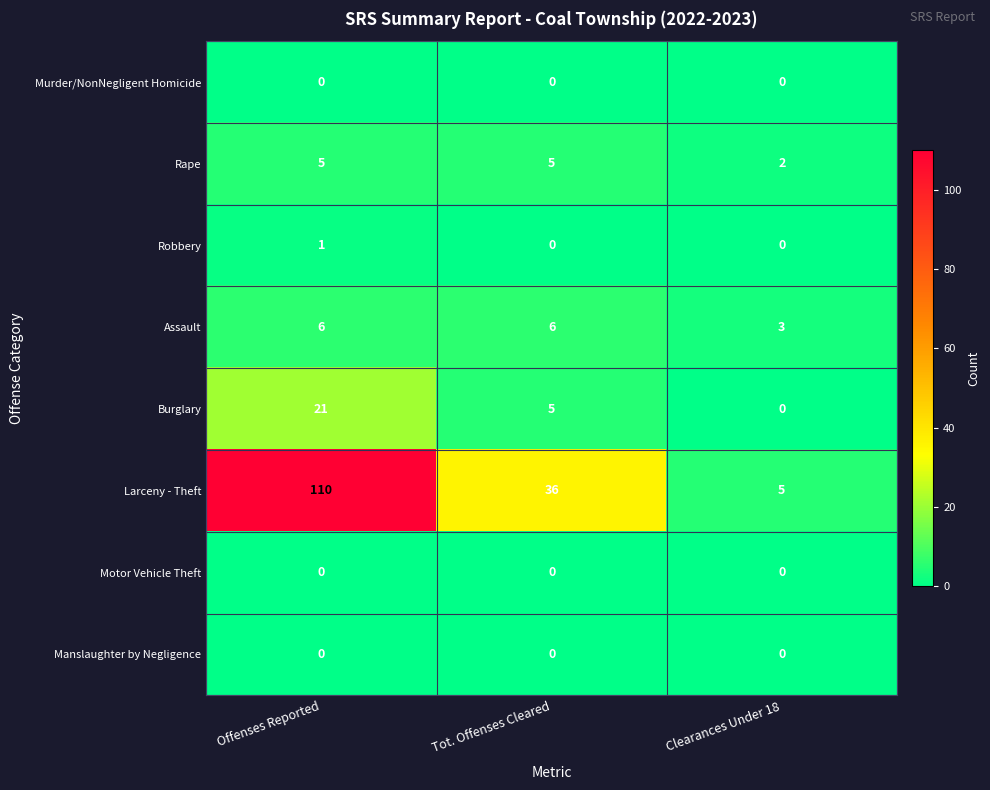

Is it true that Assault equals 3 at Clearances Under 18?

True